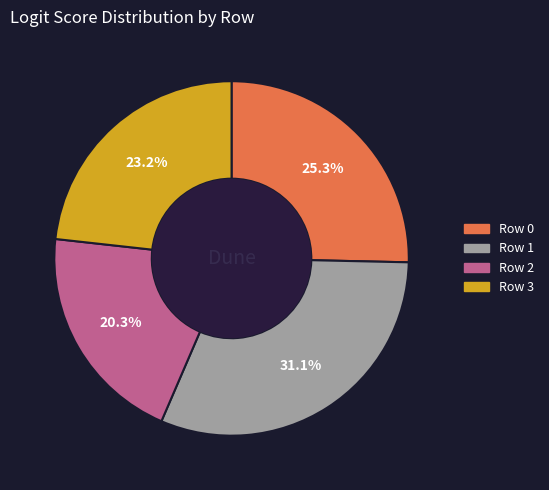

The Row 1 slice represents 31% of the pie. True or false?

True